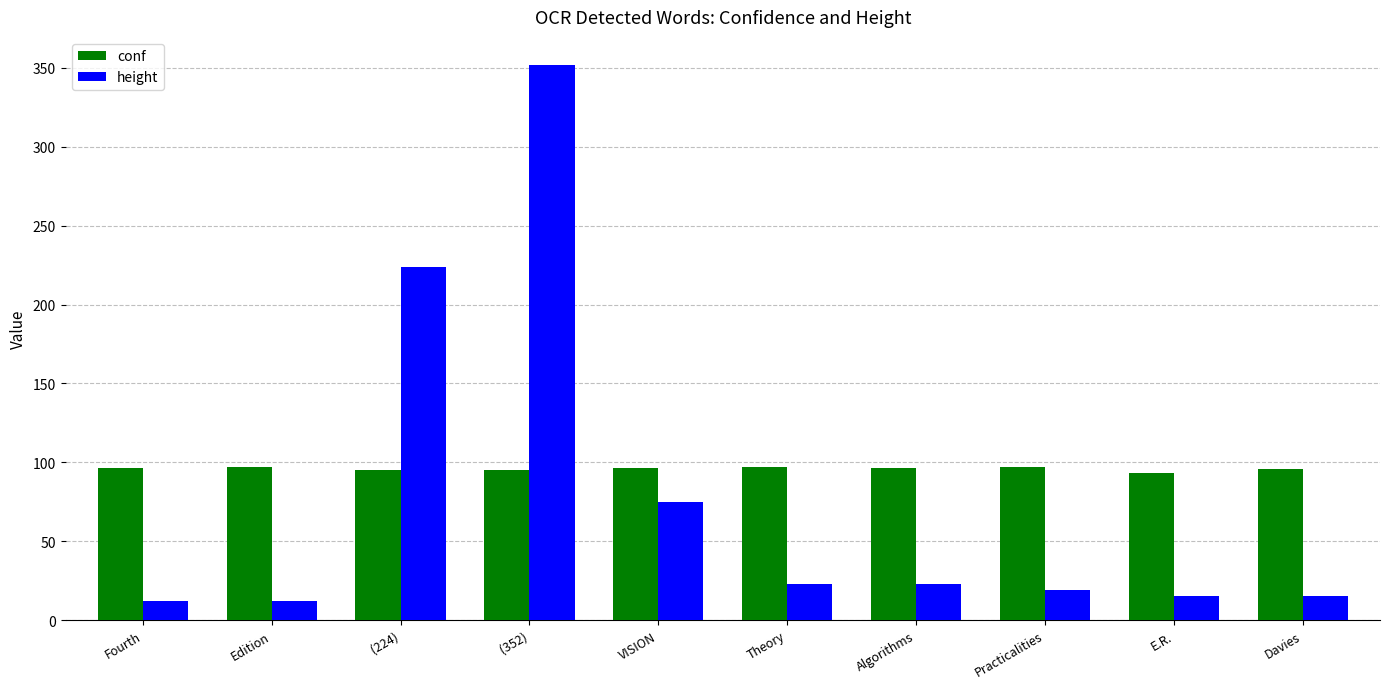

How many bars are there in each group?

2